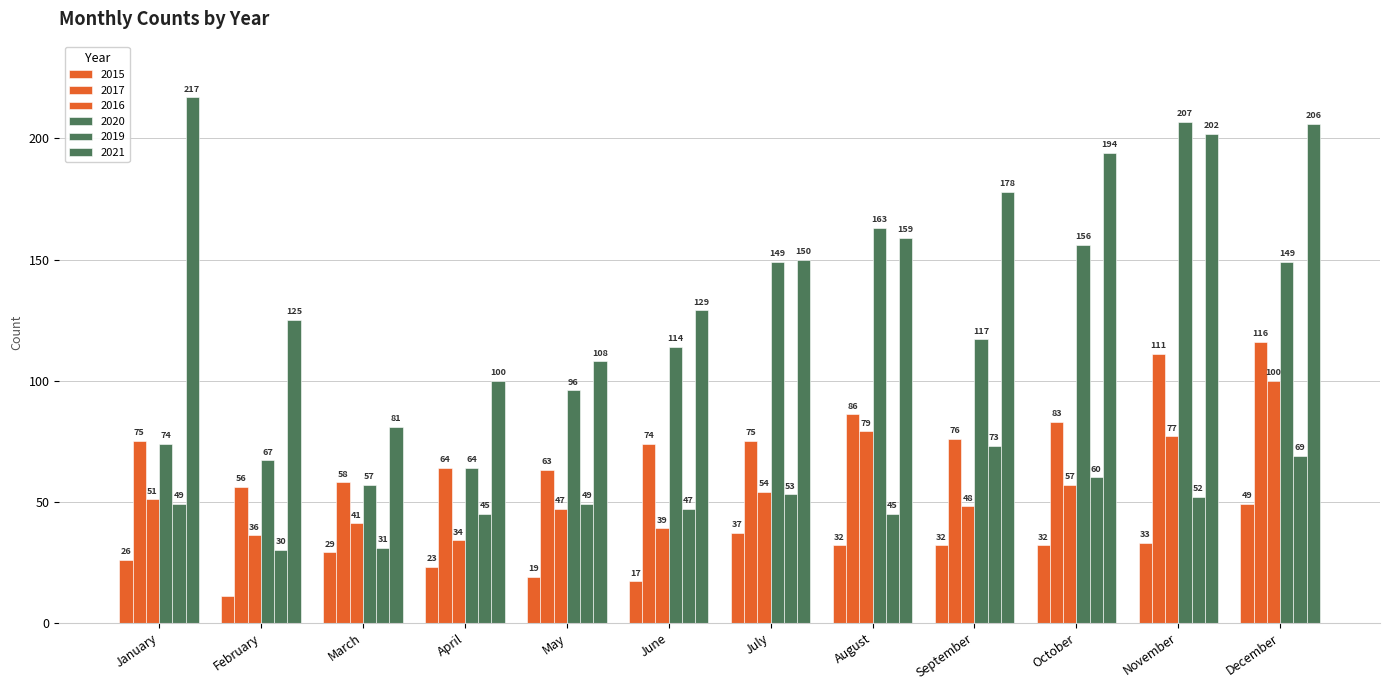

At which category is the sum across all series the highest?

December